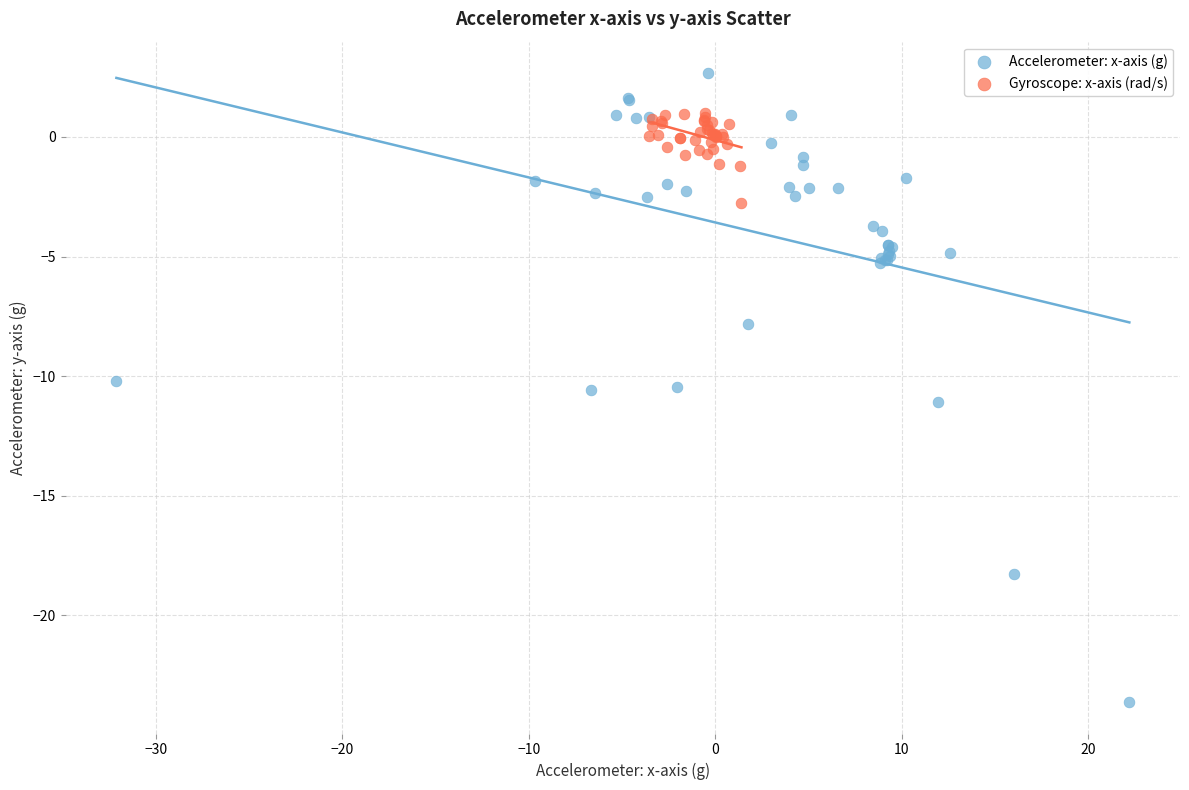

Which series contains the highest Y value?

Accelerometer: x-axis (g)